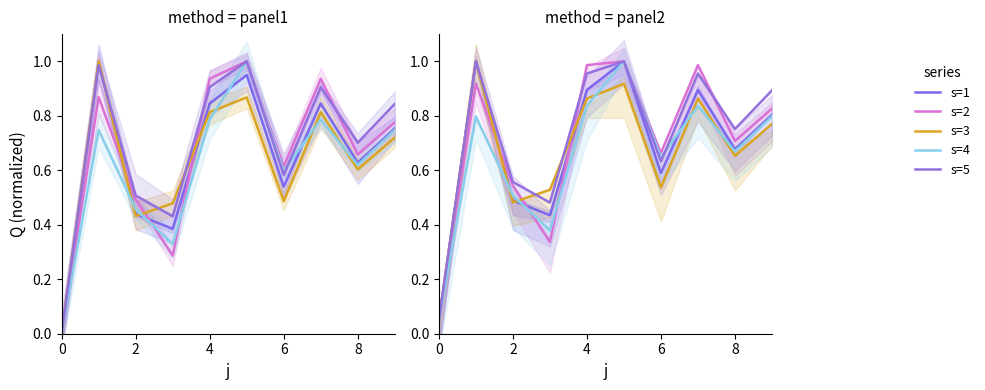

What is the spread (max minus min) of values at 4?

0.1